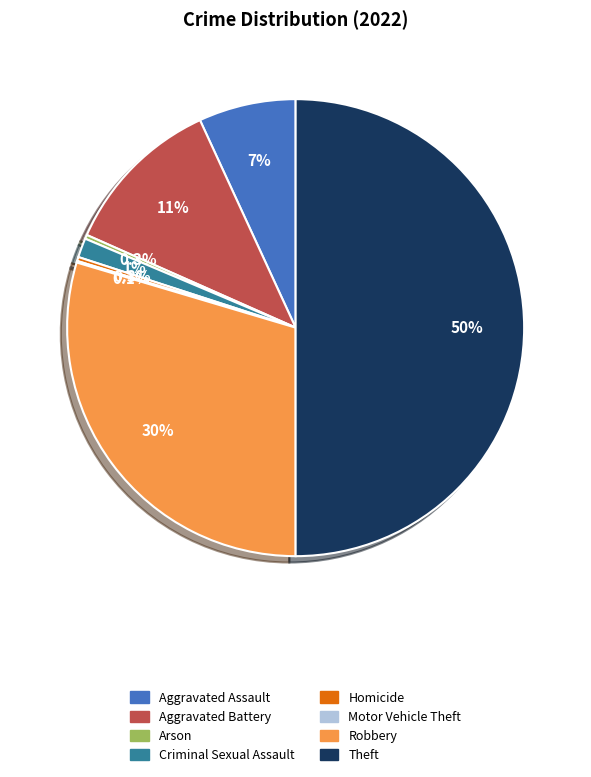

Which slice is the largest?

Theft